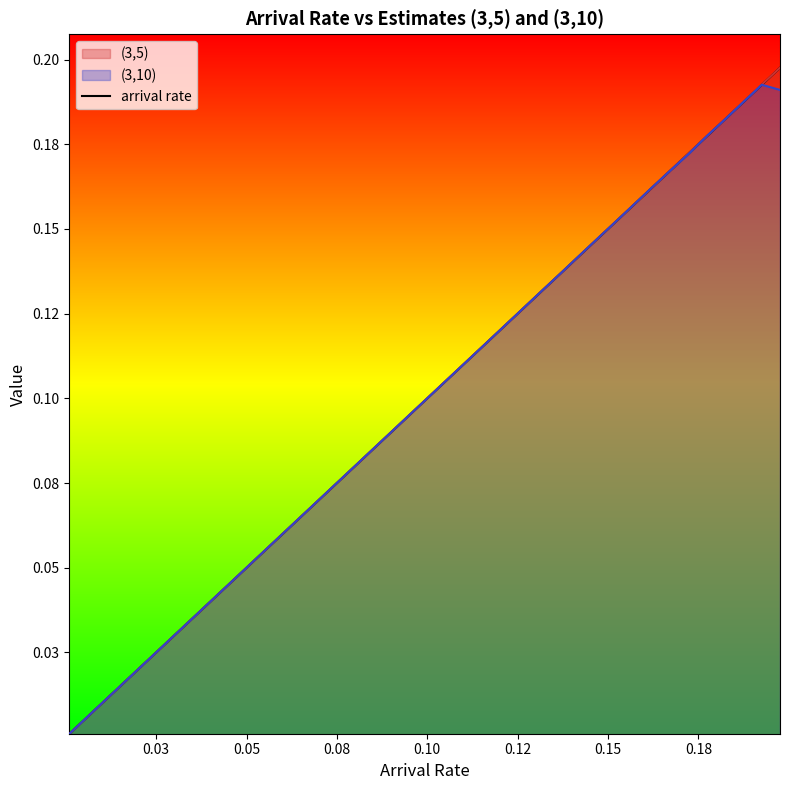

What is the sum of all values?

4.0